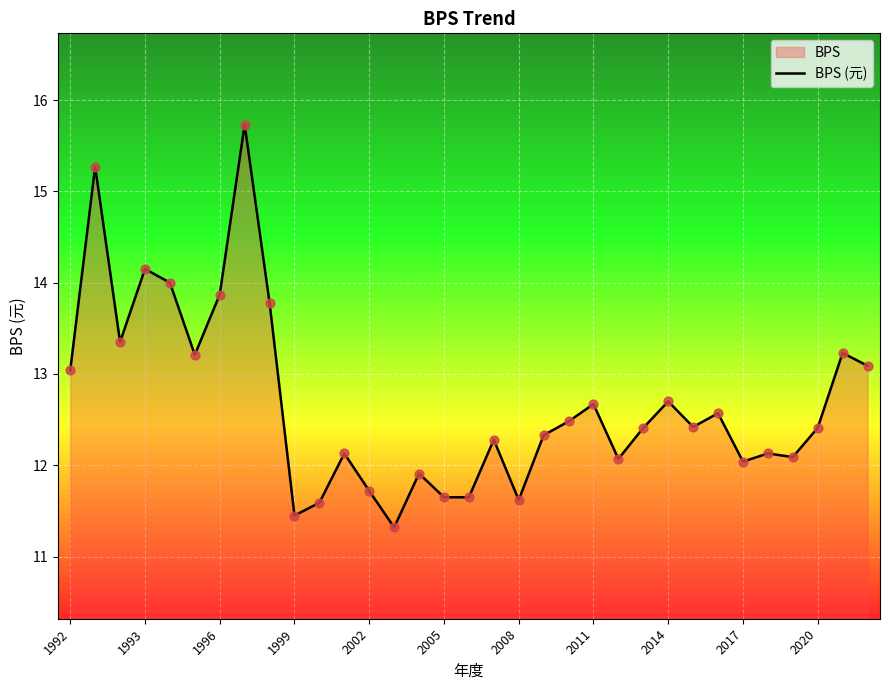

What is the ratio of the value at 1999 to the value at 2002?

1.0